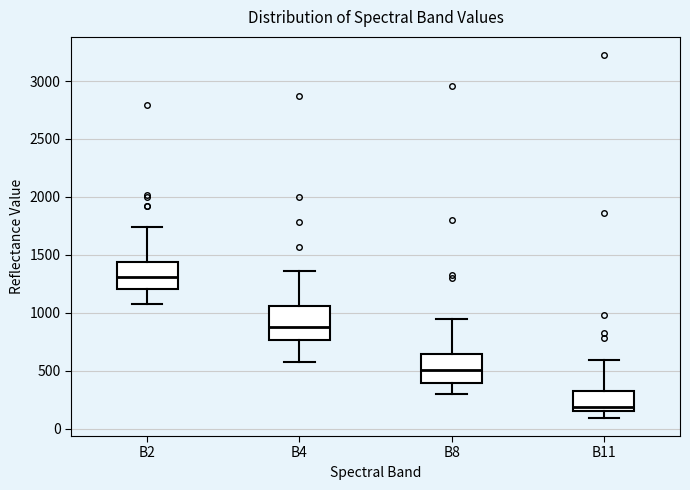

Reading left to right, transcribe this box plot: for each box, give where its median line is, the range the box spans, and where its two whiskers end, as read against the y-axis. The values are not printed on the chart, so give them approximately, as read against the axis.

B2: median 1300, box 1200 to 1450, whiskers 1100 to 1750
B4: median 900, box 750 to 1050, whiskers 600 to 1350
B8: median 500, box 400 to 650, whiskers 300 to 950
B11: median 200, box 150 to 350, whiskers 100 to 600